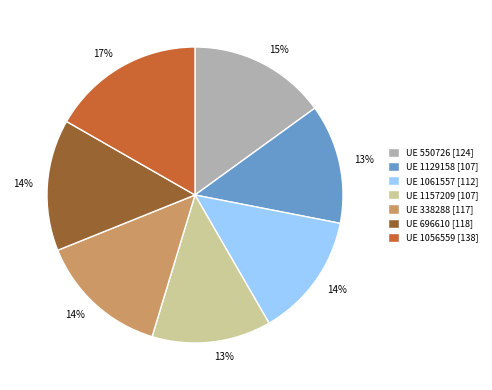

How many segments does this pie chart have?

7